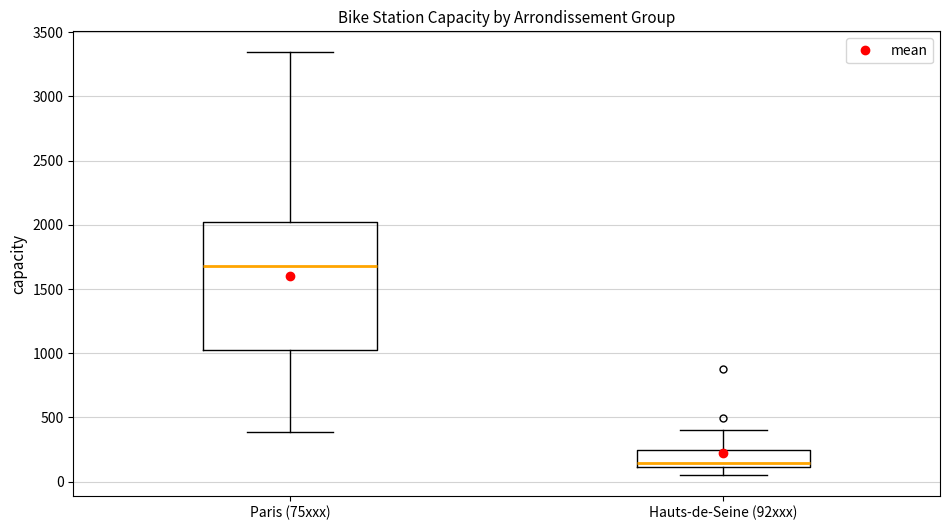

Which box has the highest median line?

Paris (75xxx)